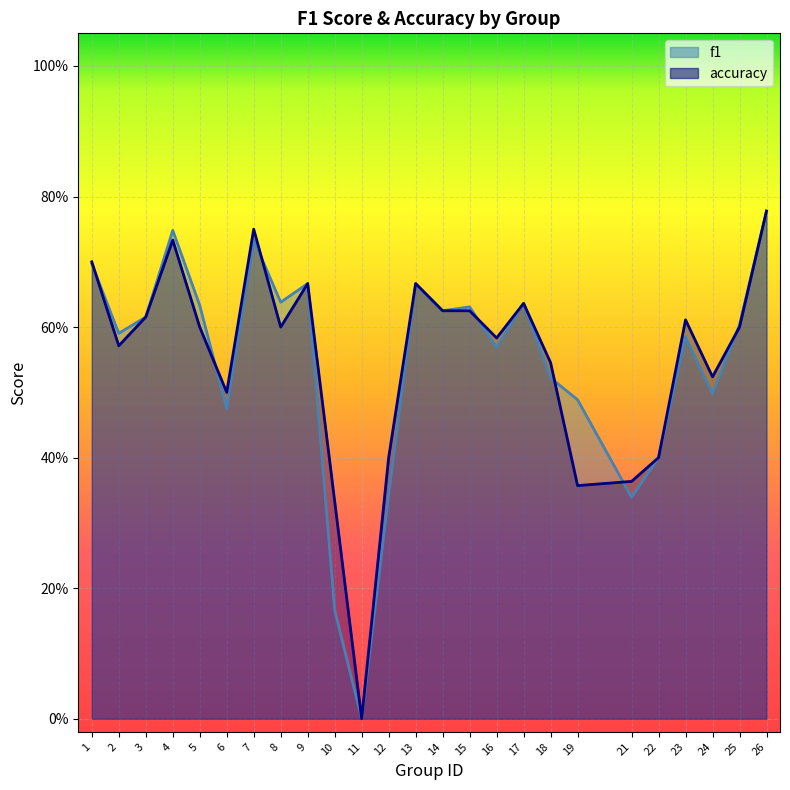

Which series has the largest total across all categories?

accuracy